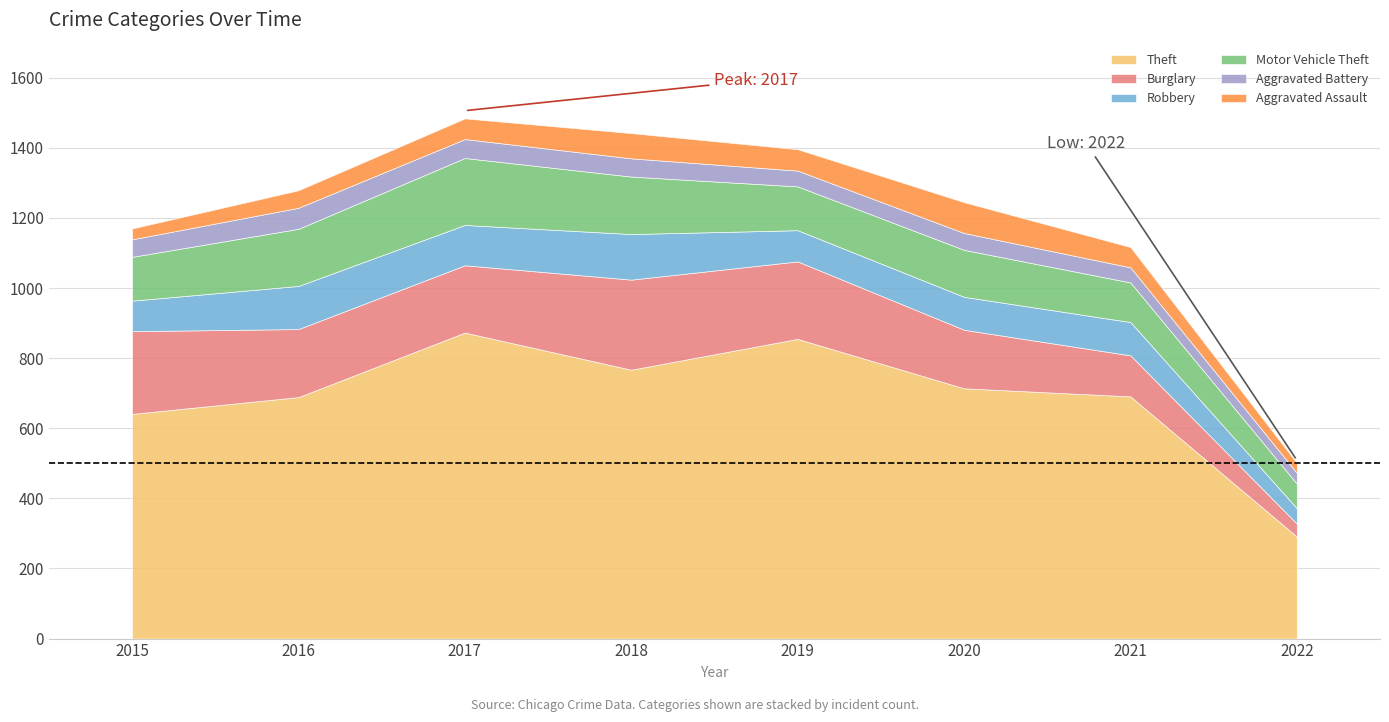

At which label does Robbery first exceed 95?

2016